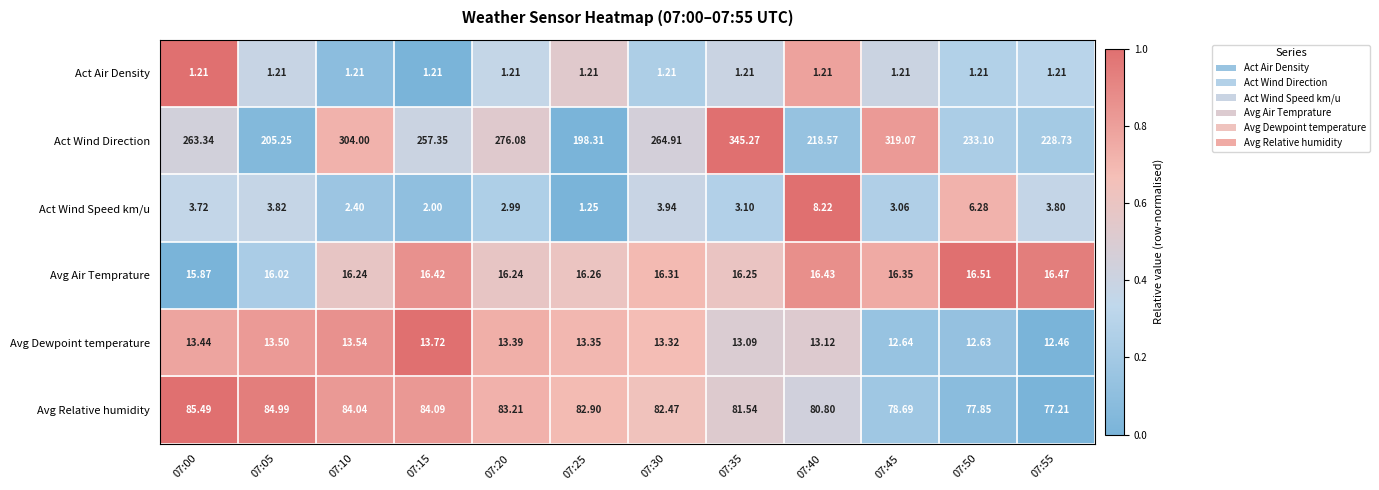

Which series changed the most between 07:10 and 07:20?

Act Wind Direction